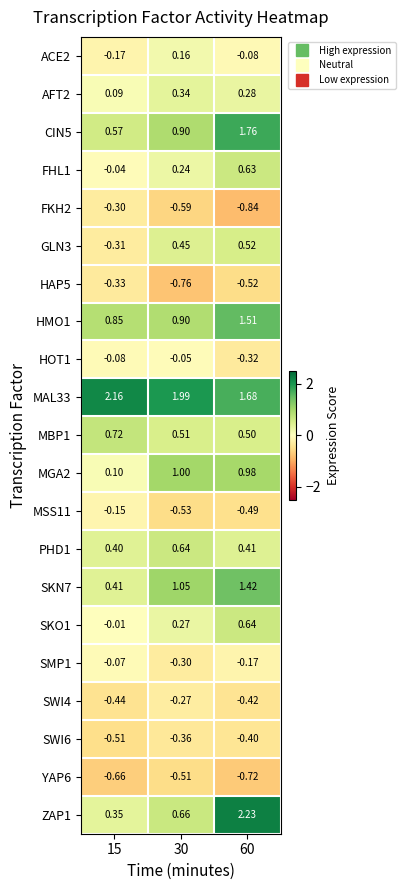

Is the value of SKN7 at 60 greater than the value of MGA2 at 60?

Yes